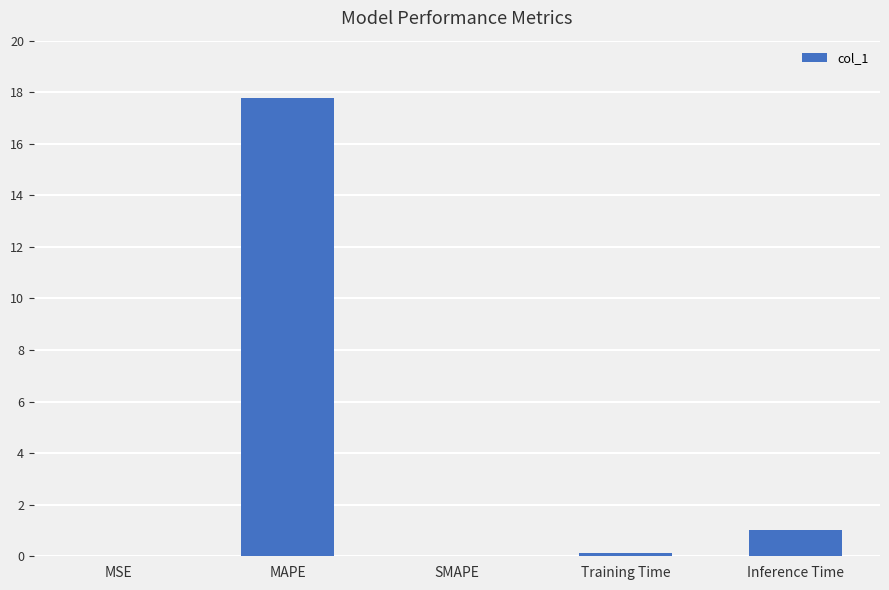

What is the change in value from MAPE to SMAPE?

-17.8